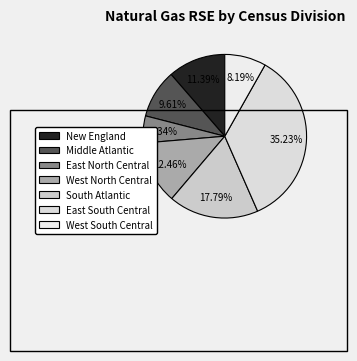

Is it true that New England is 4% of the pie?

False